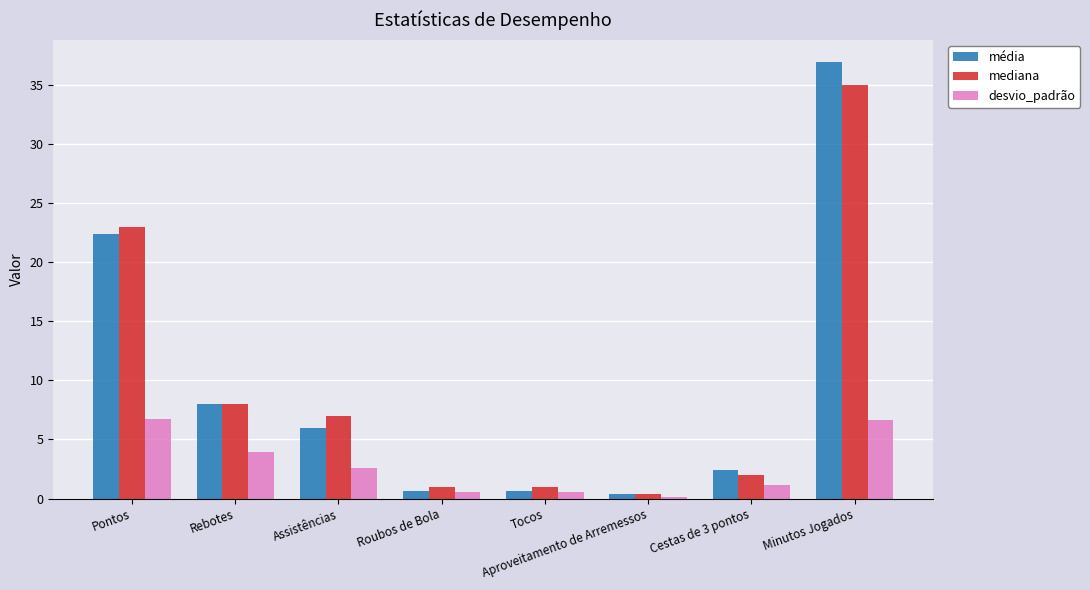

What is the total value across all series at Pontos?

52.1